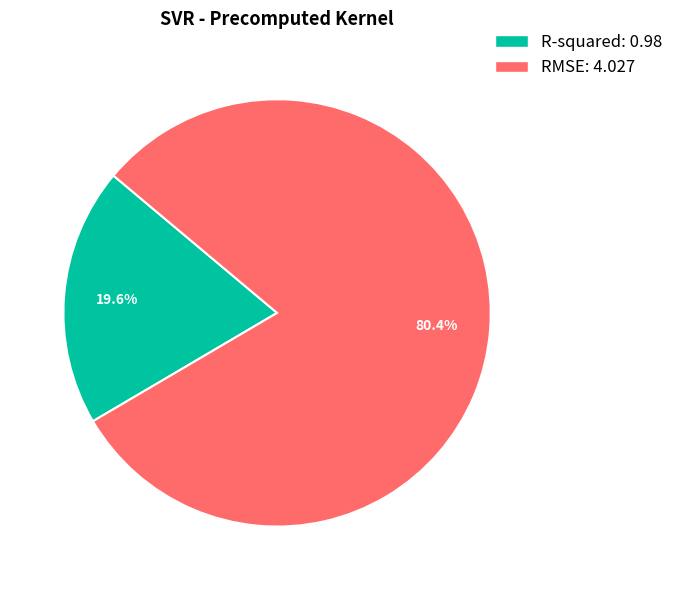

Do R-squared and RMSE together represent more than half of the pie?

Yes